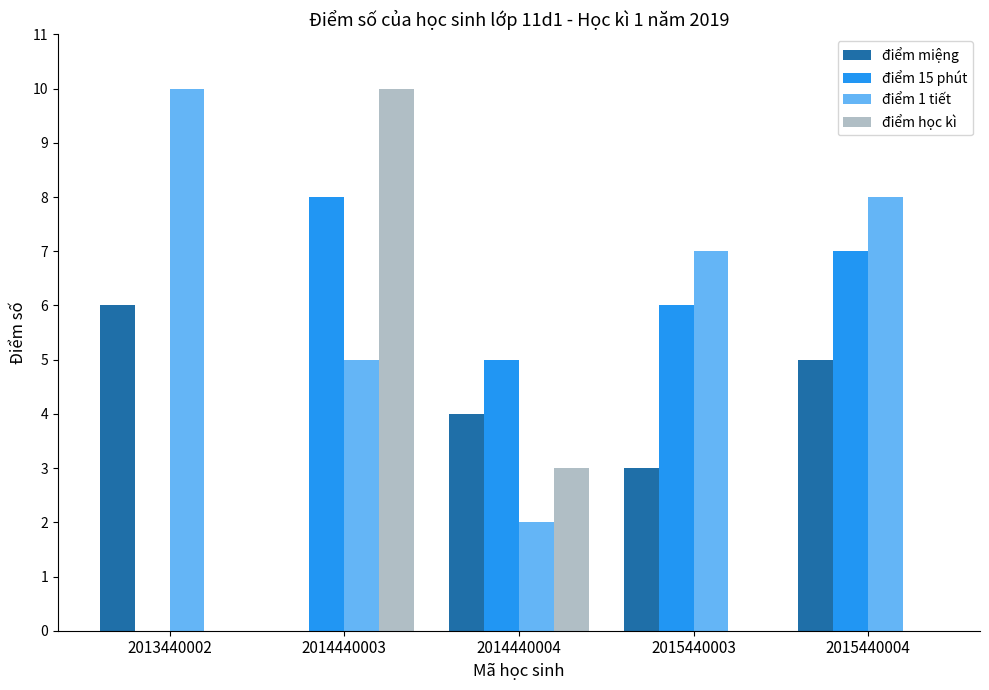

Is the value of điểm 15 phút at 2015440003 greater than the value of điểm 1 tiết at 2015440004?

No